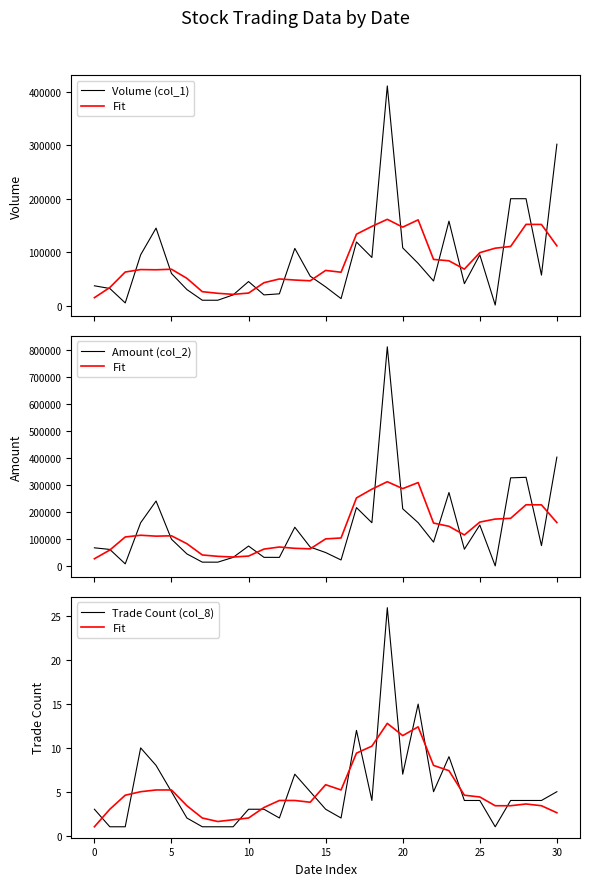

Which has a higher value, 10 or 27?

27